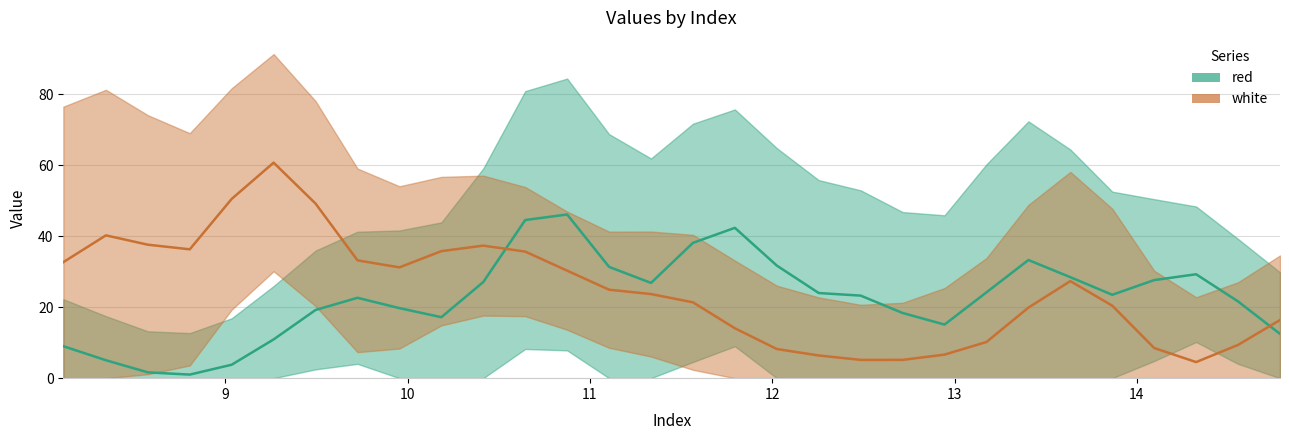

True or false: red has more than 0 interior local peaks.

True